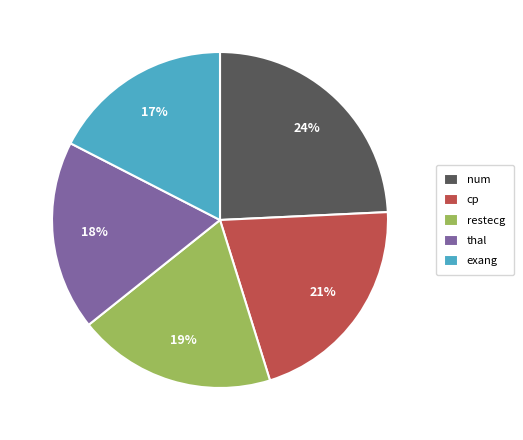

Combined, do exang and restecg account for over 50%?

No